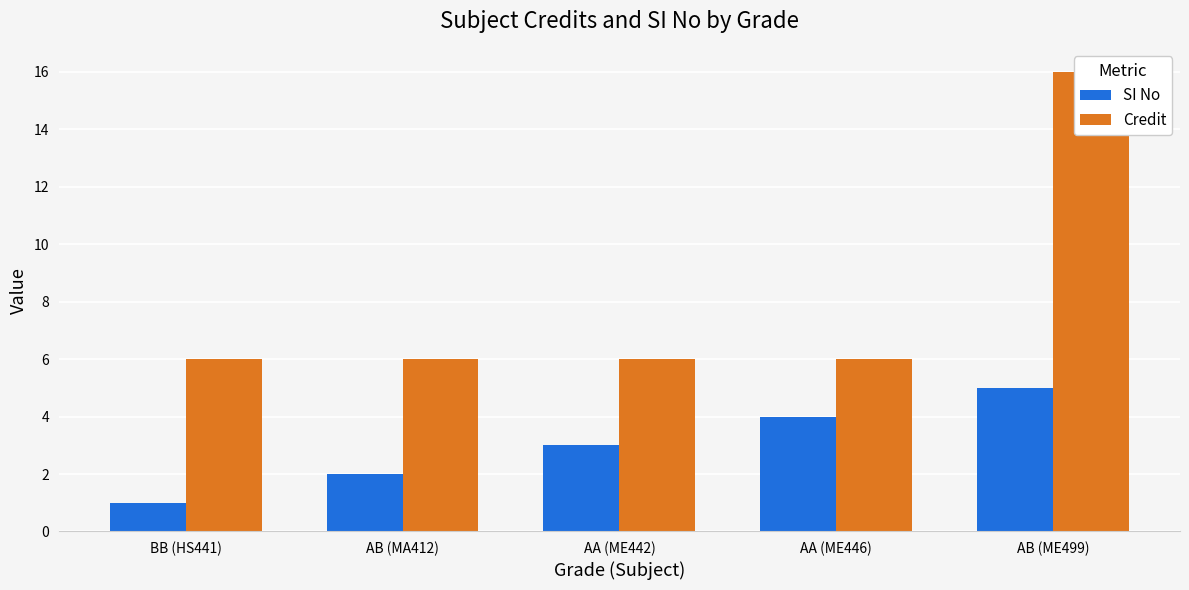

Where does the SI No series first go above 3?

AA (ME446)